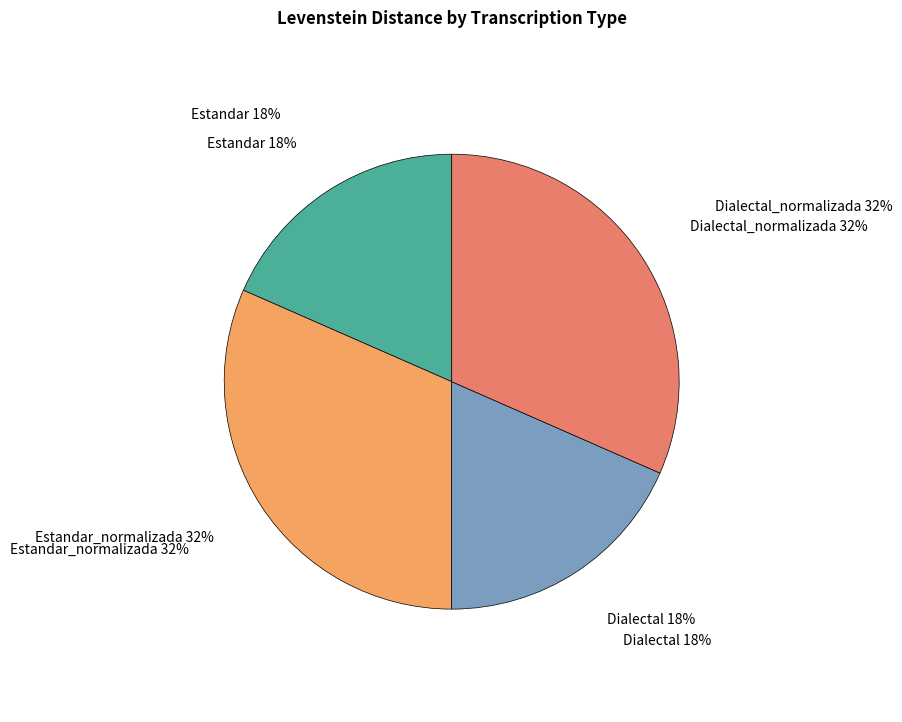

True or false: Estandar_normalizada accounts for 24% of the total.

False